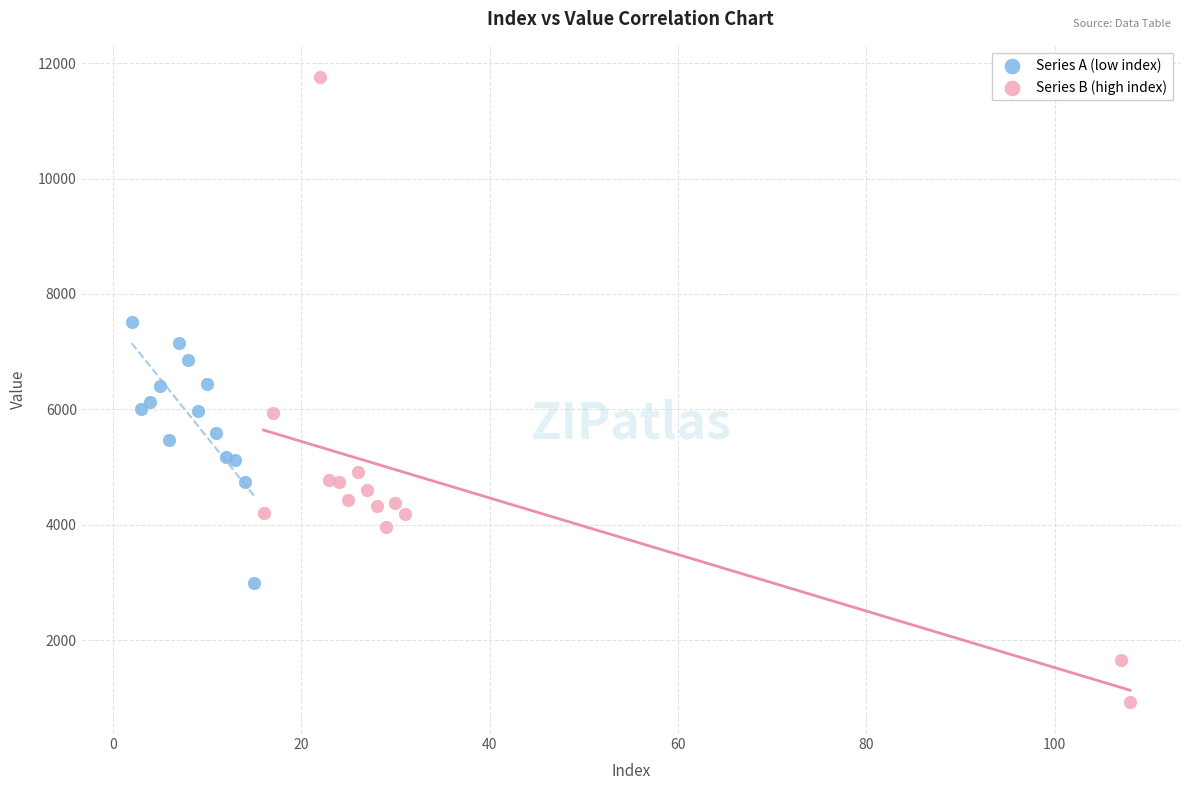

Which series contains the lowest Y value?

Series B (high index)